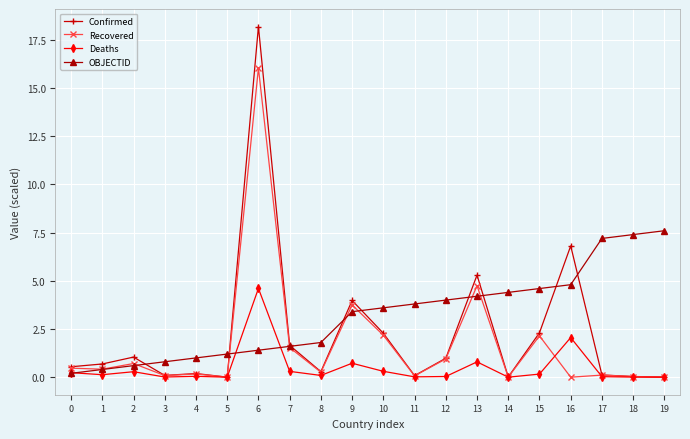

What is the value of the OBJECTID point at the 19th from the left?

7.4